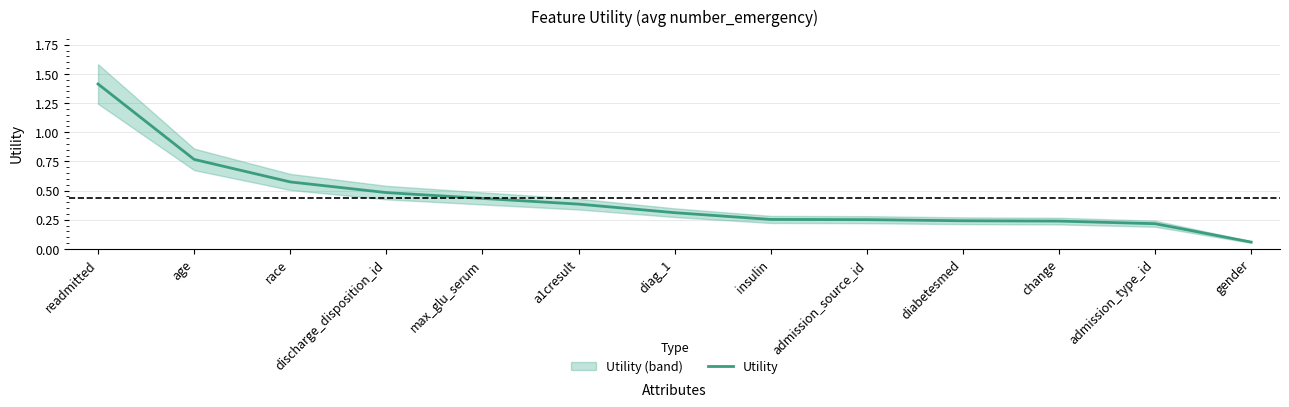

True or false: Utility has a value of 0.1 at change.

False